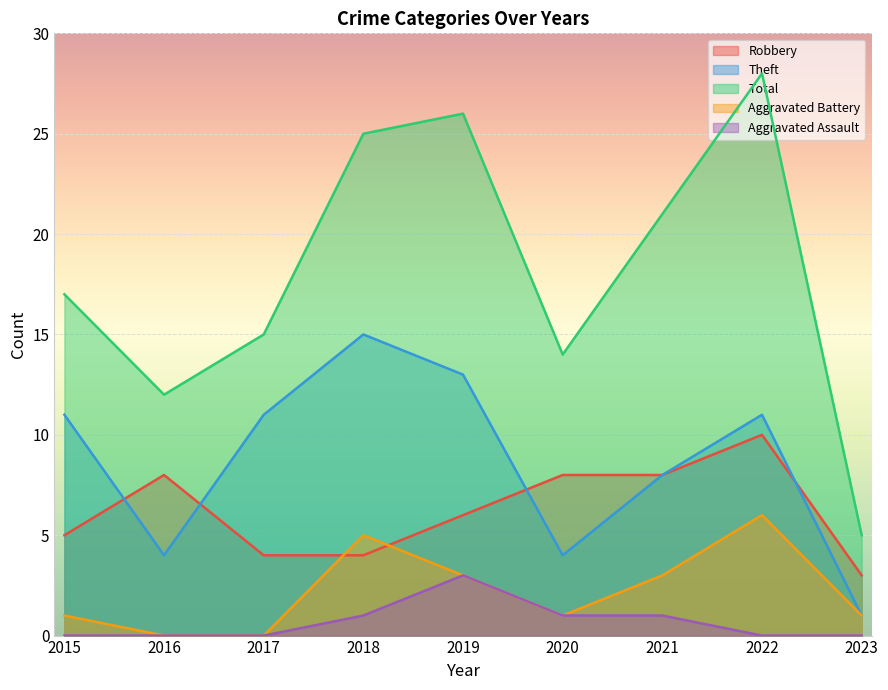

What is the difference between the Total values at 2015 and 2021?

4